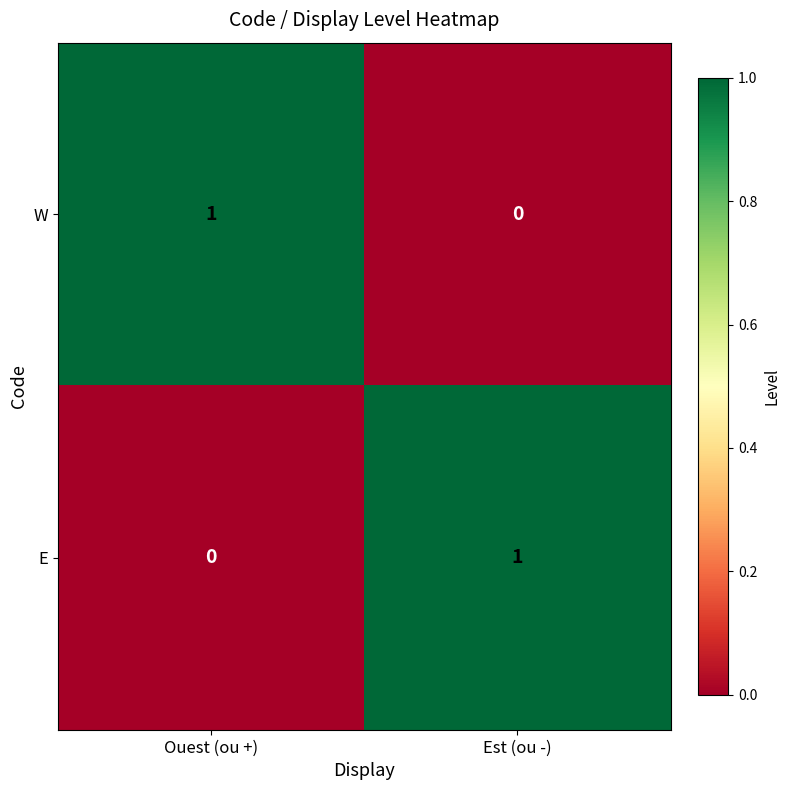

Reading left to right, extract all data points from this chart.

W: 1	0
E: 0	1